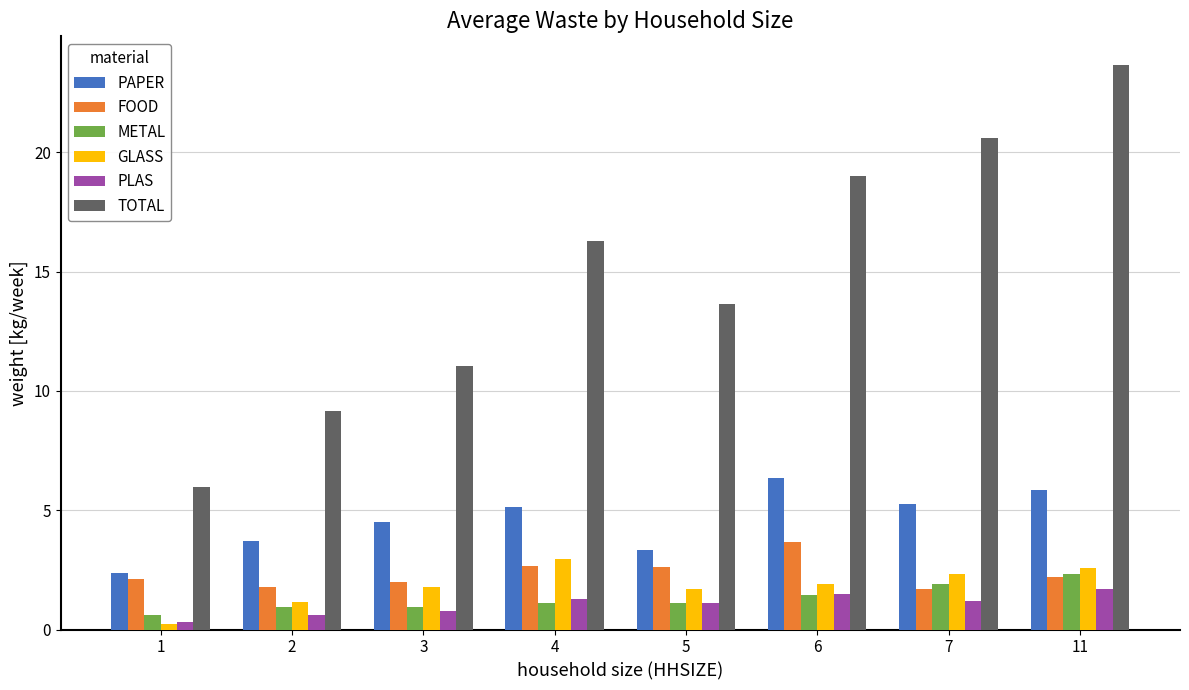

At which label does PLAS reach its peak?

11